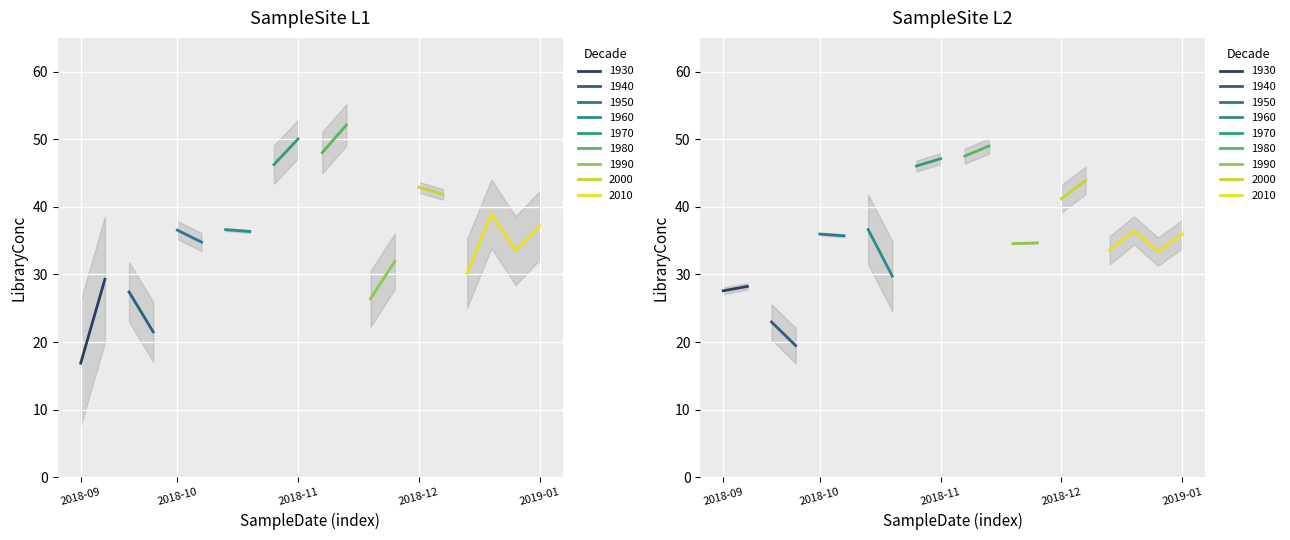

True or false: L2 and L1 cross at least once.

True